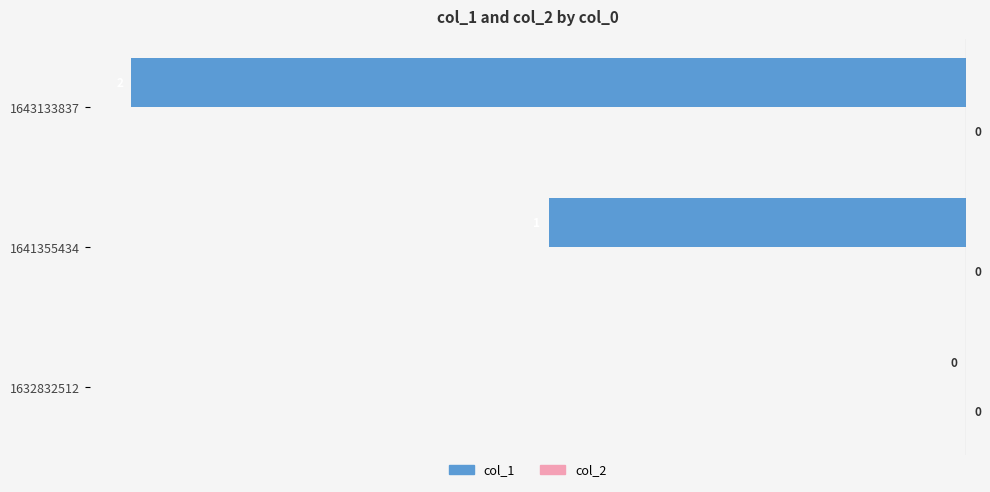

The chart shows a value of -3 at 1643133837. True or false?

False